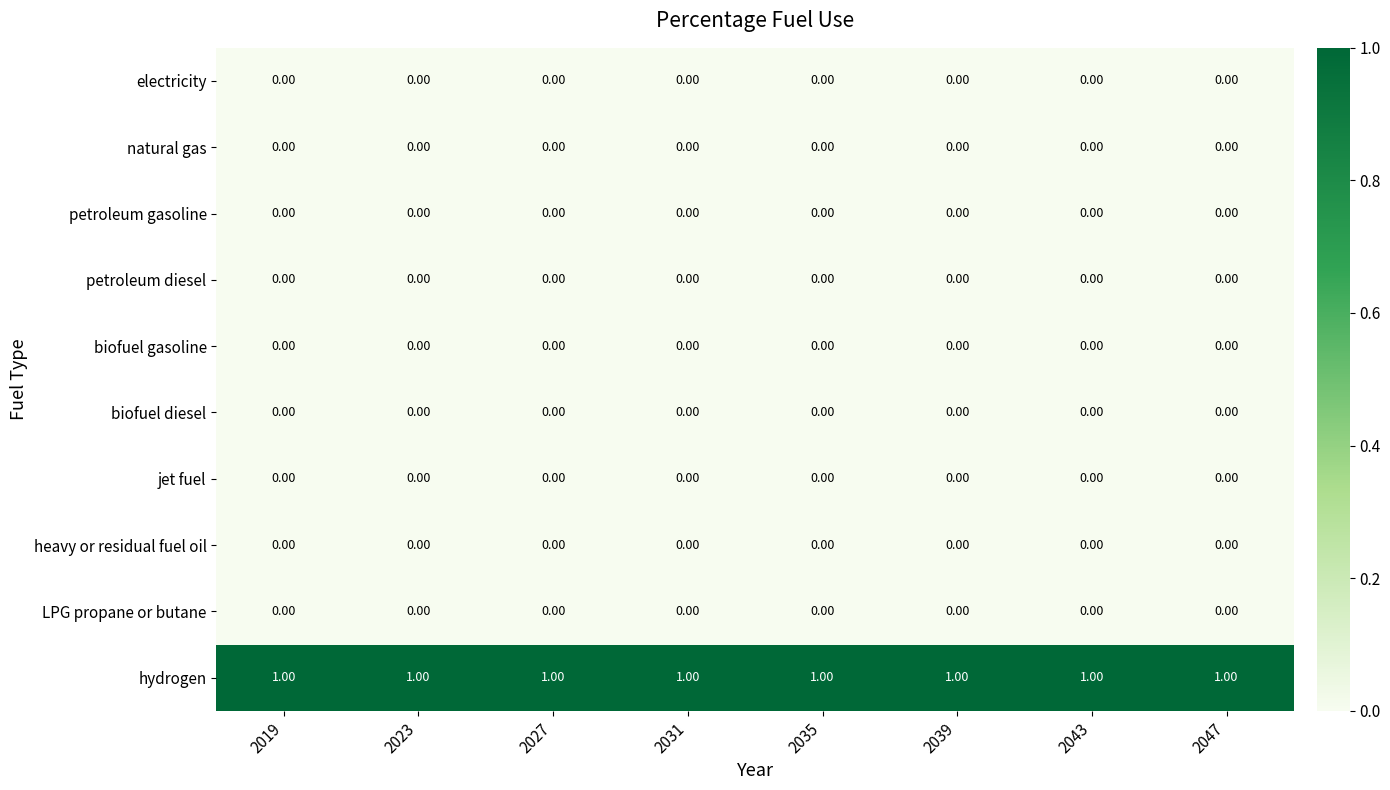

At how many categories does at least one series exceed 0?

8